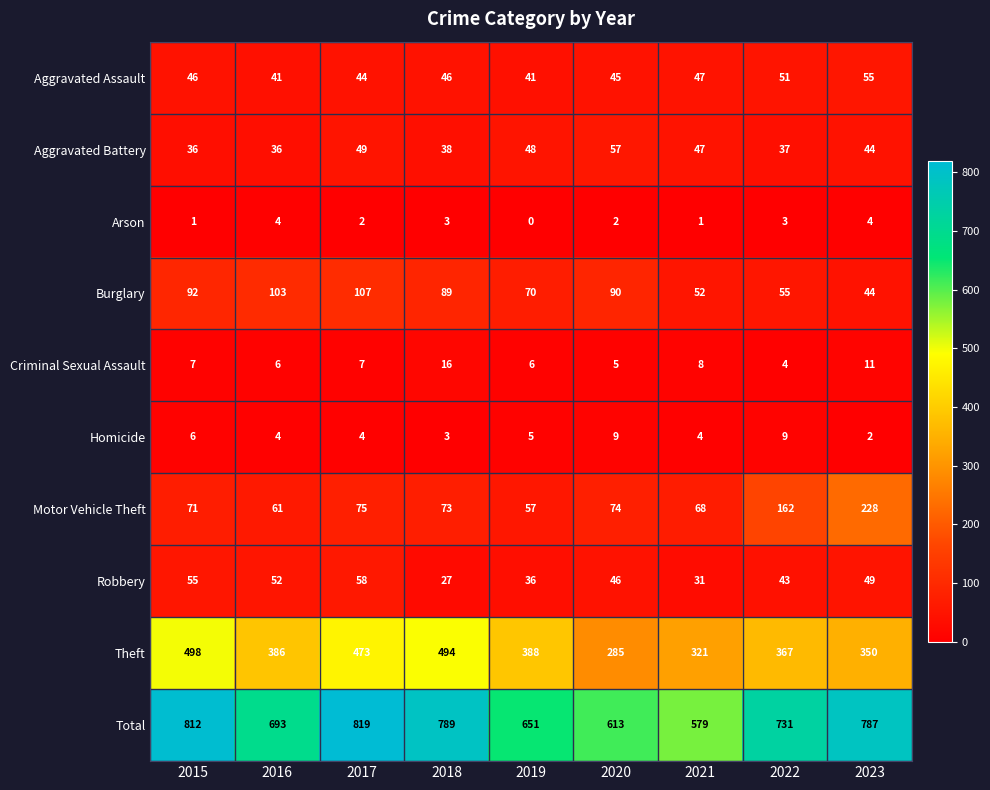

True or false: Arson has a value of 0 at 2021.

False